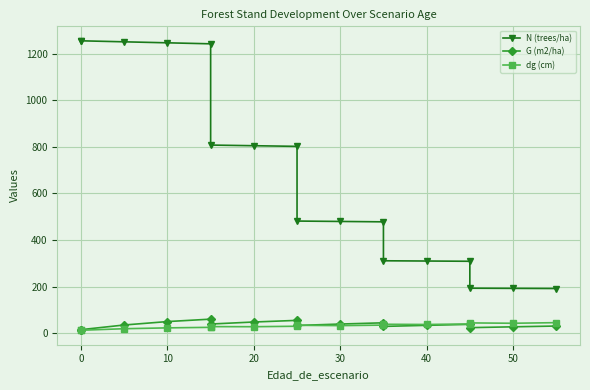

Which series has the largest range (max minus min)?

N (trees/ha)